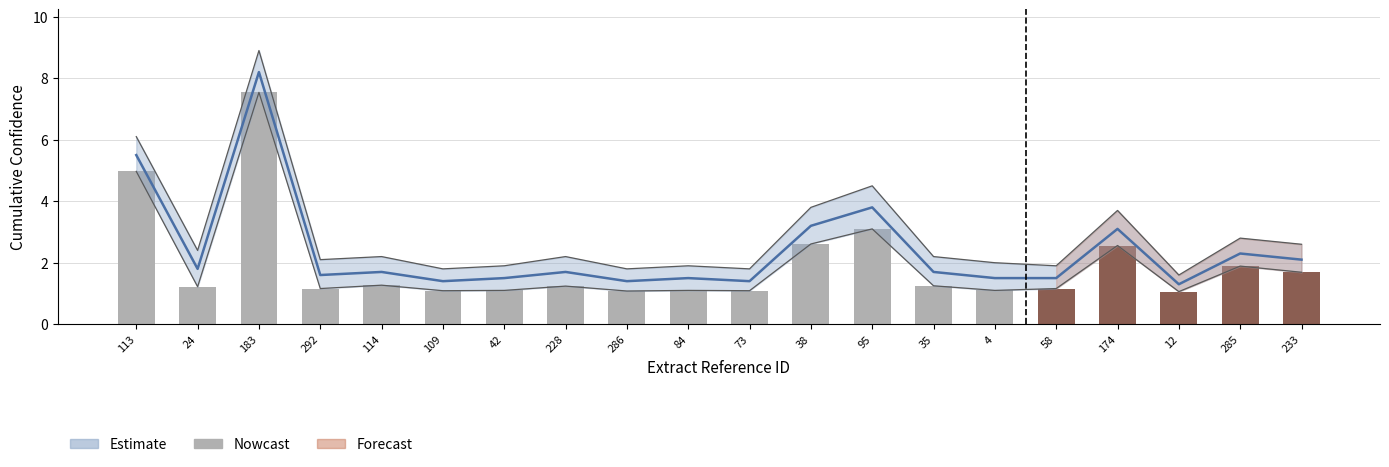

List the labels in order of value, smallest first.

12, 286, 109, 73, 42, 84, 4, 292, 58, 24, 228, 35, 114, 233, 285, 174, 38, 95, 113, 183